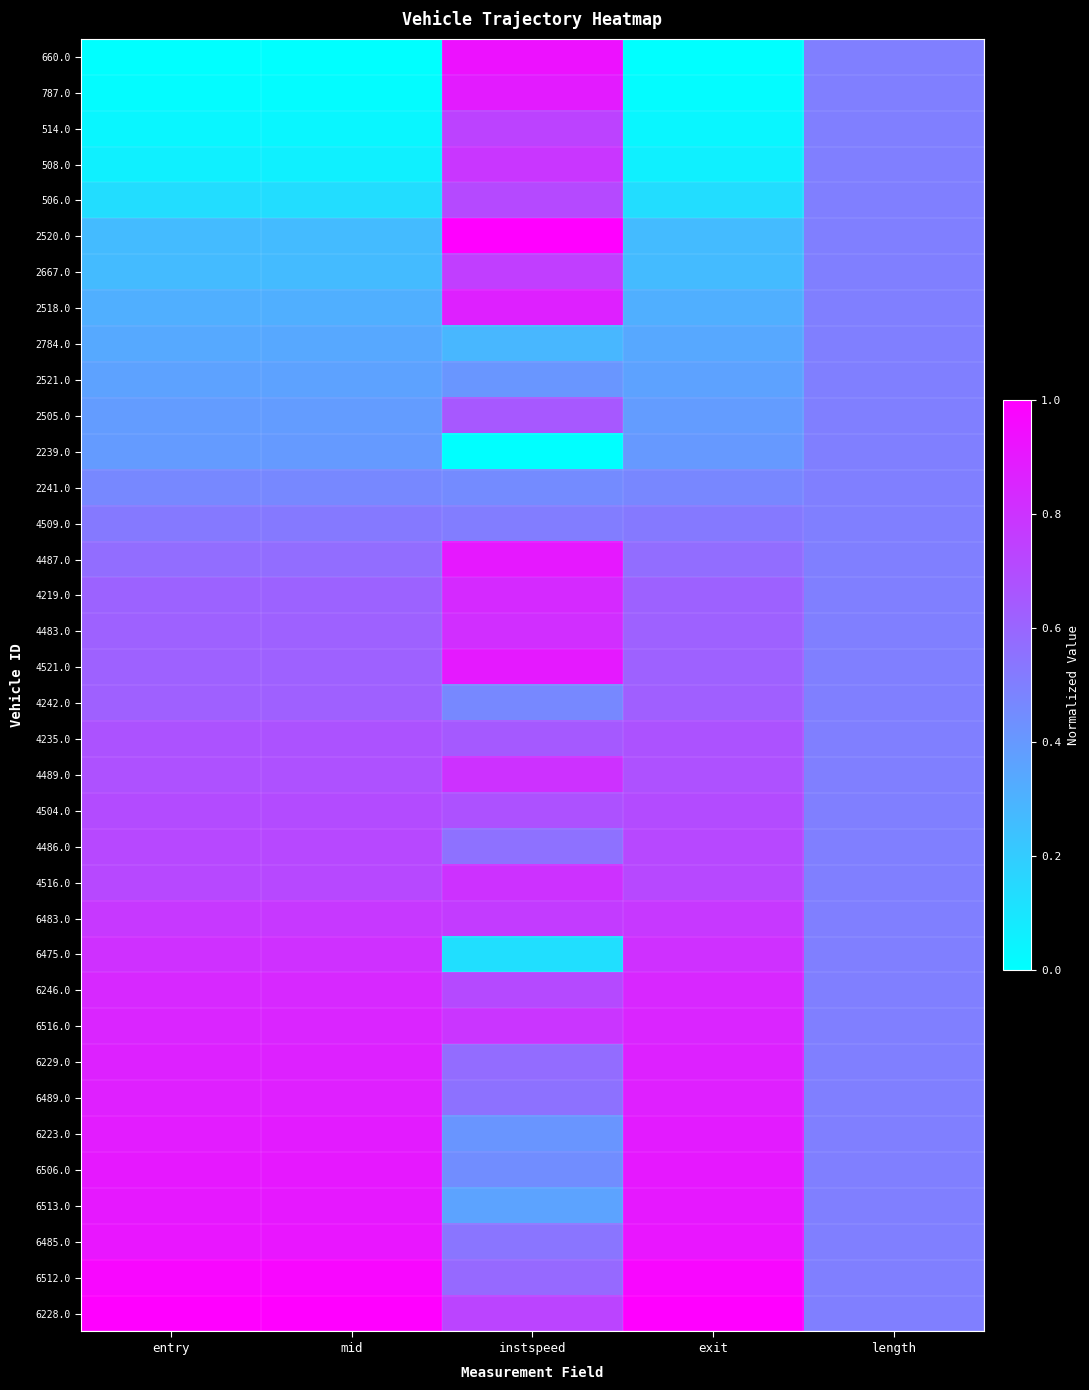

At which category is the sum across all series the highest?

instspeed